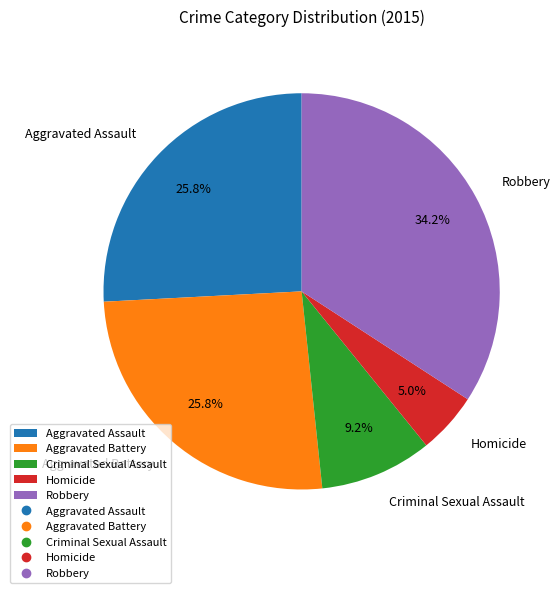

What percentage is the Robbery slice, to the nearest percent?

34%